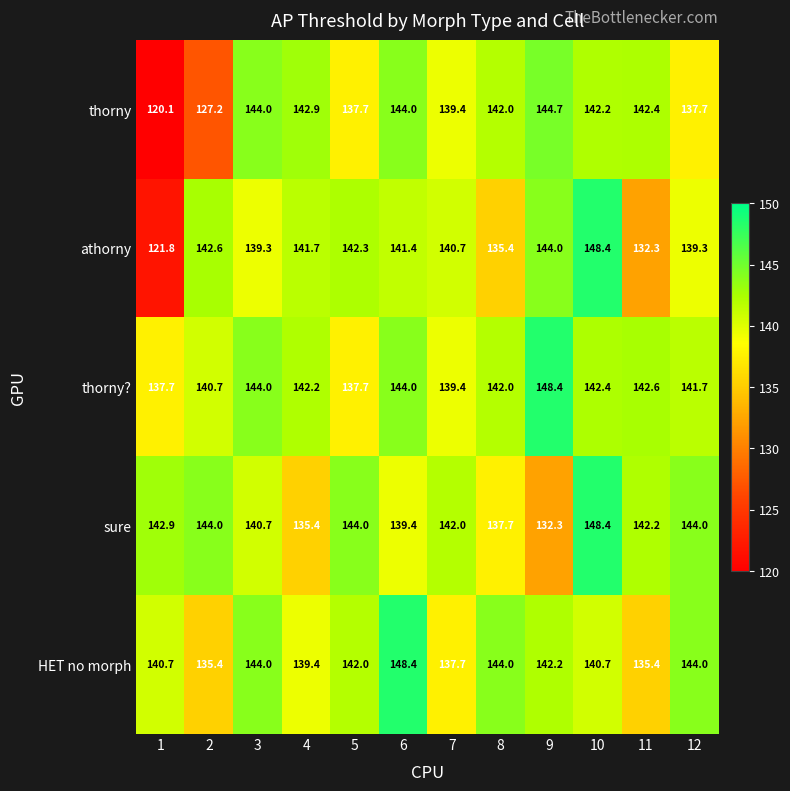

What is the sum of all HET no morph values?

1693.9